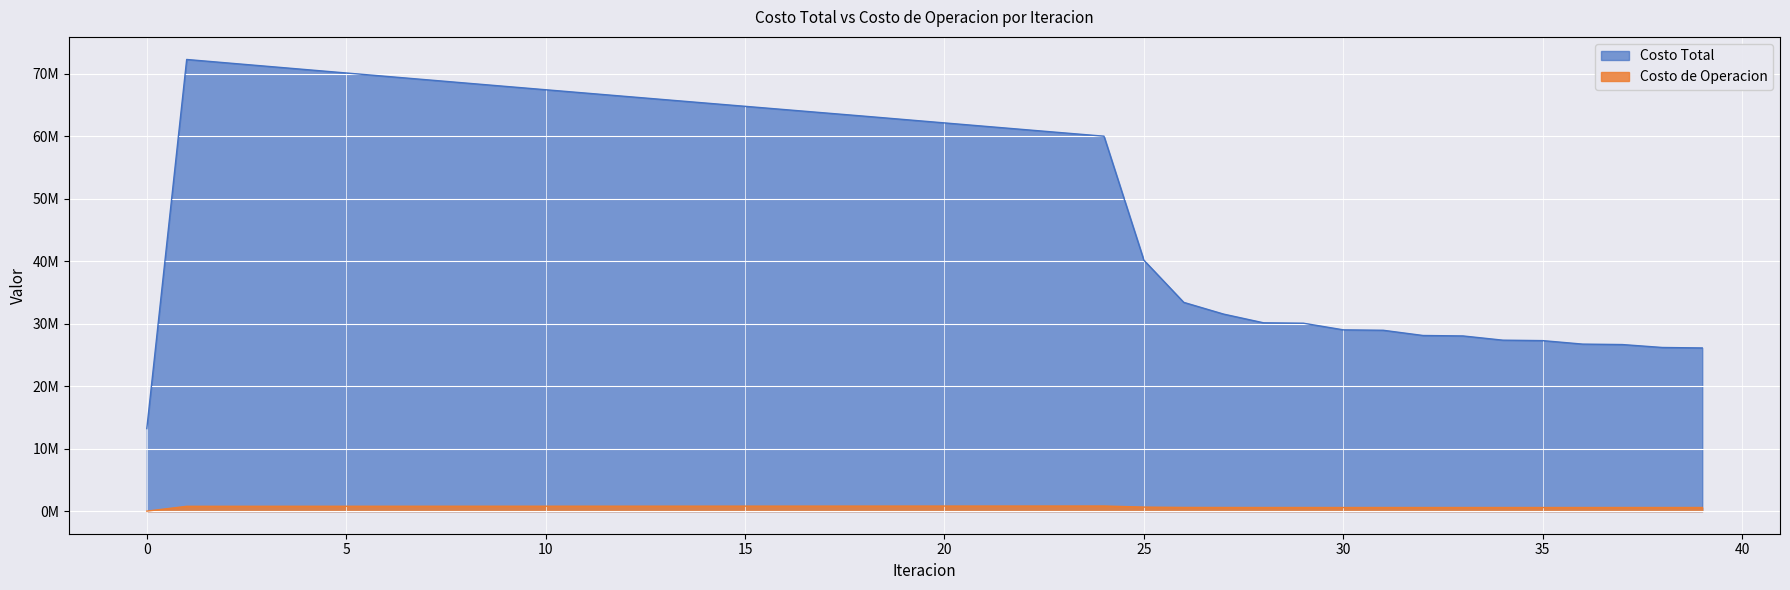

At which category does the chart reach its peak across all series?

1